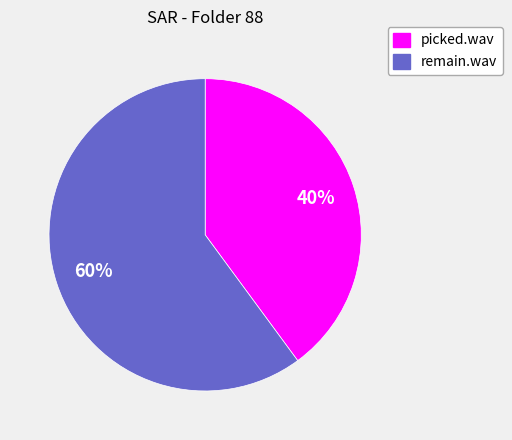

To the nearest percent, what is the average slice percentage?

50%